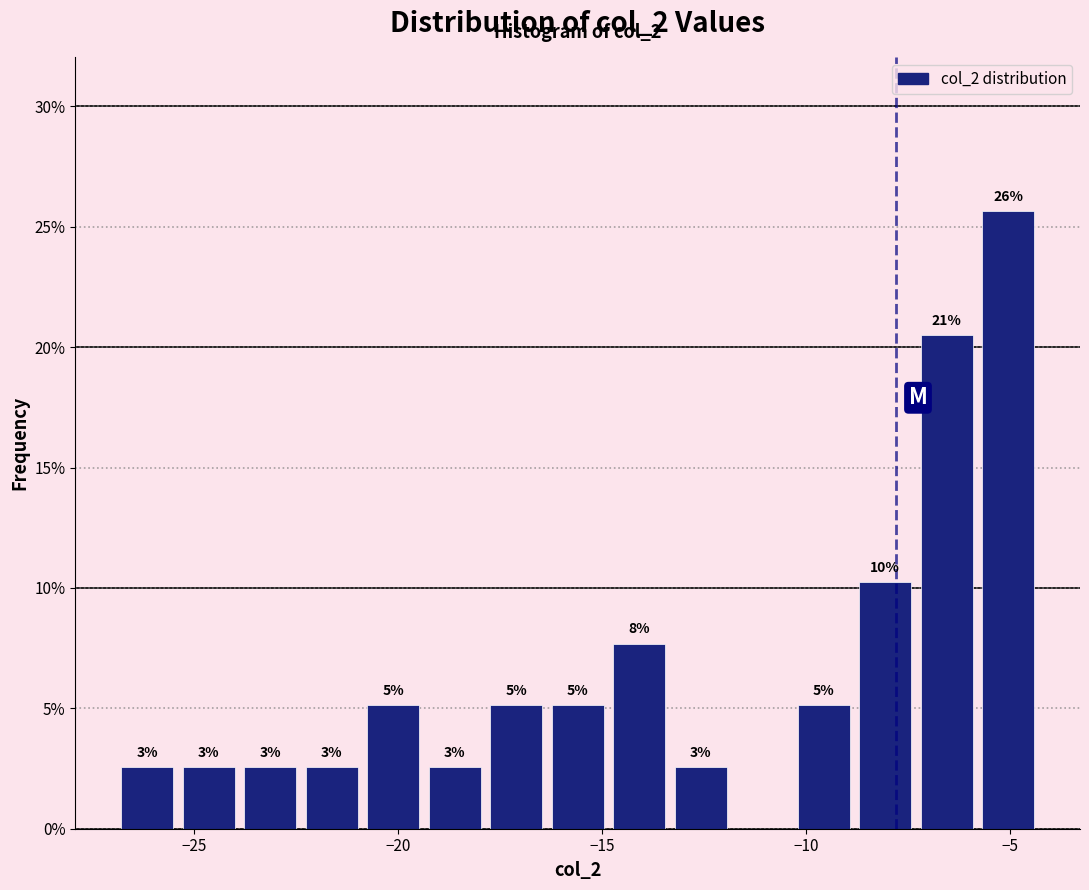

Around what value on the x-axis is the tallest bar? Give the approximate position of its centre, as read against the axis.

-5.0